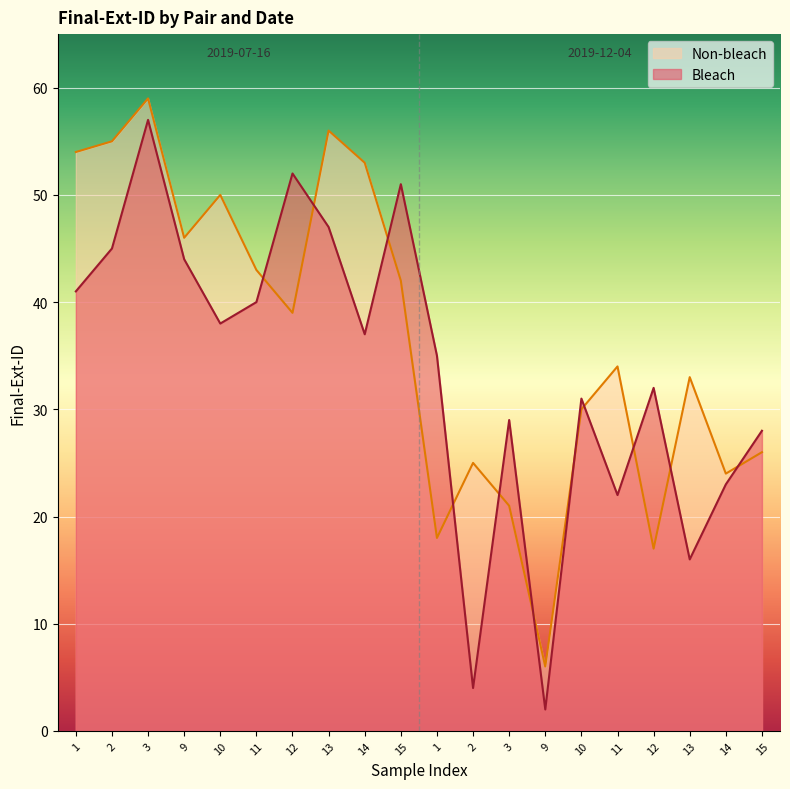

Count the number of categories in the chart.

20